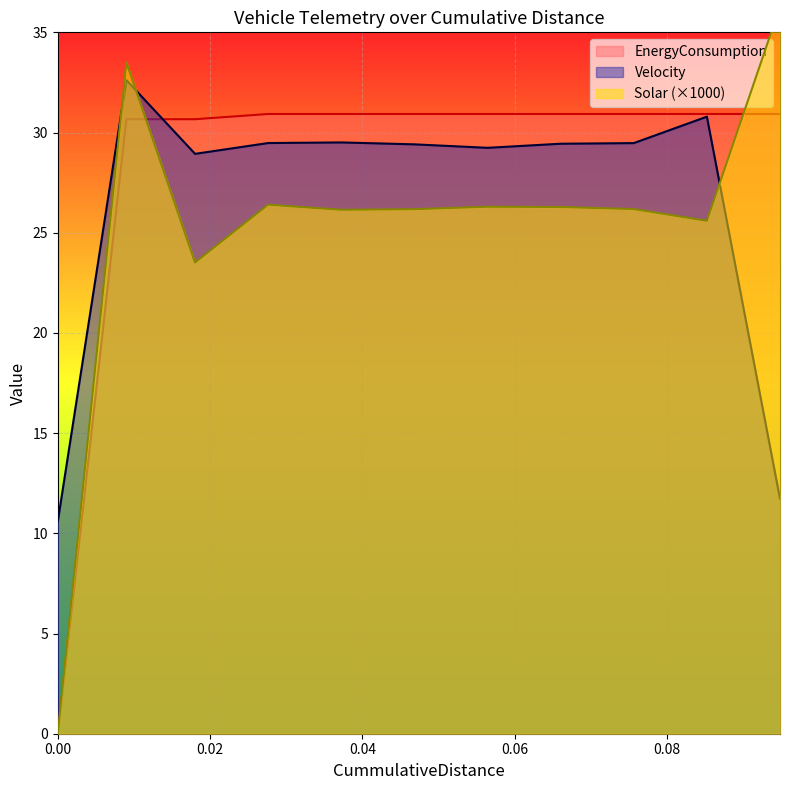

Reading right to left, extract all data points from this chart.

Velocity: 11.7	30.8	29.5	29.4	29.2	29.4	29.5	29.5	28.9	32.6	10.6
Solar: 36.3	25.6	26.2	26.3	26.3	26.2	26.1	26.4	23.5	33.5	0.0
EnergyConsumption: 30.9	30.9	30.9	30.9	30.9	30.9	30.9	30.9	30.7	30.7	0.0